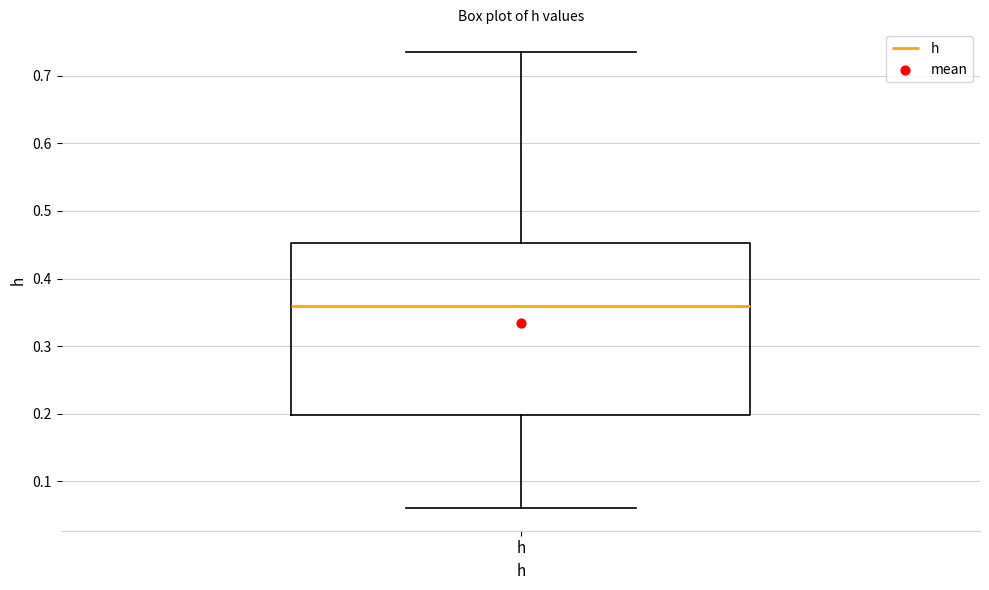

Where does the upper whisker of the box for h end on the y-axis? The values are not printed on the chart, so give them approximately, as read against the axis.

0.74